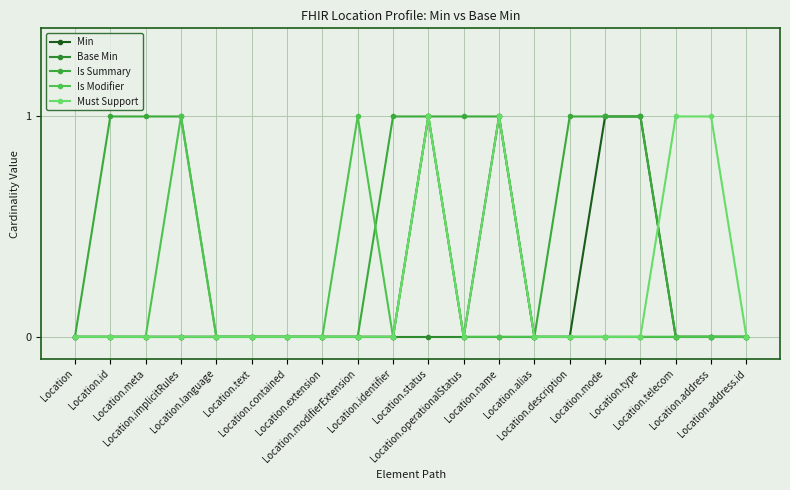

True or false: Must Support and Is Summary intersect in this chart.

True